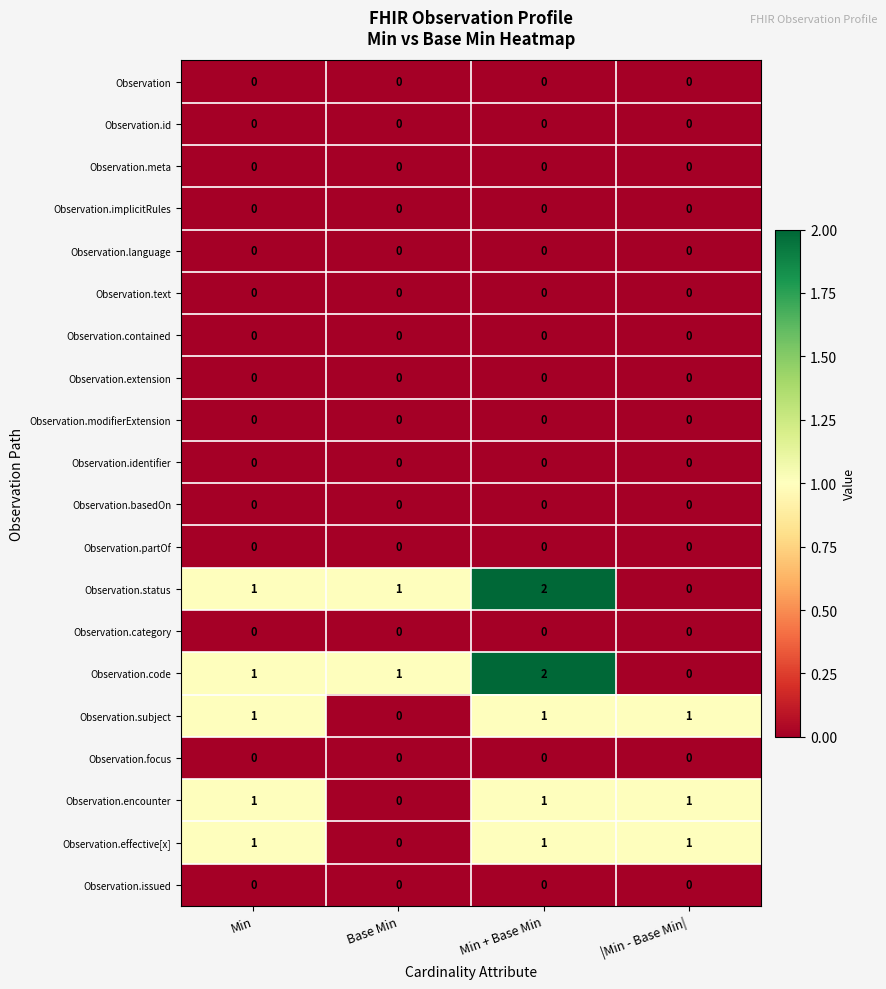

The Observation.effective[x] series shows 0 at Base Min. True or false?

True